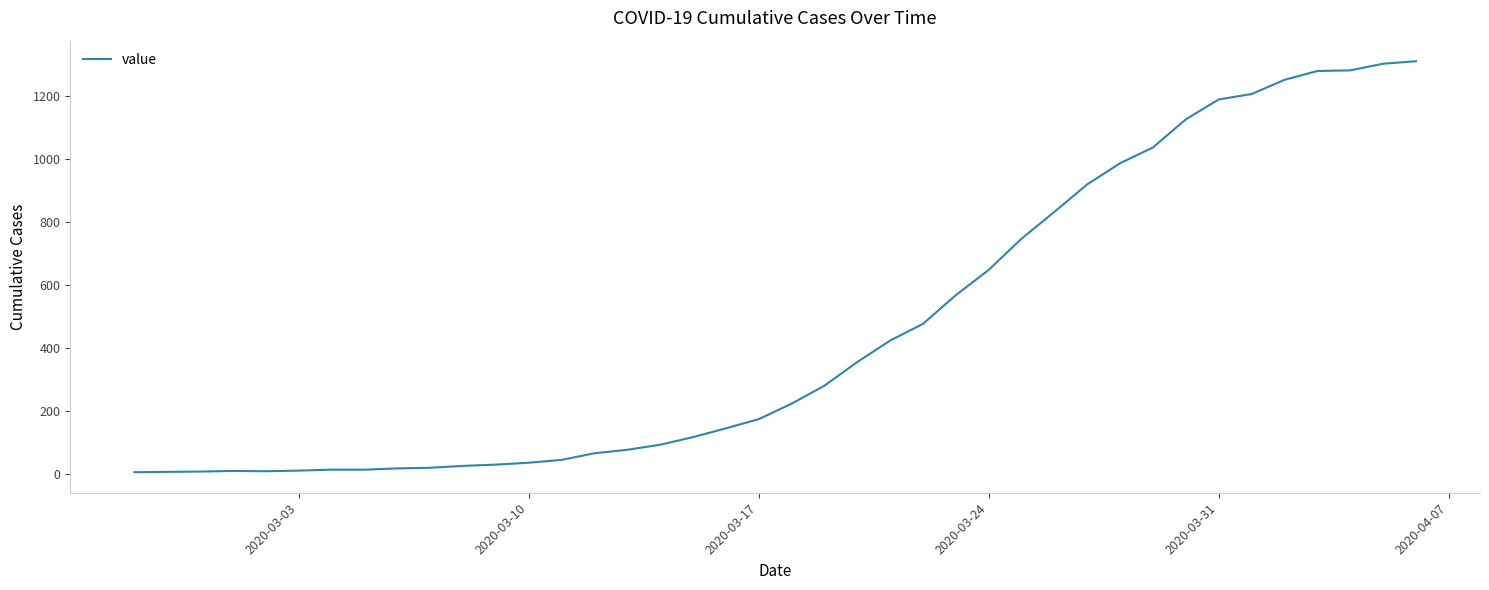

What is the difference between the maximum and minimum values?

1302